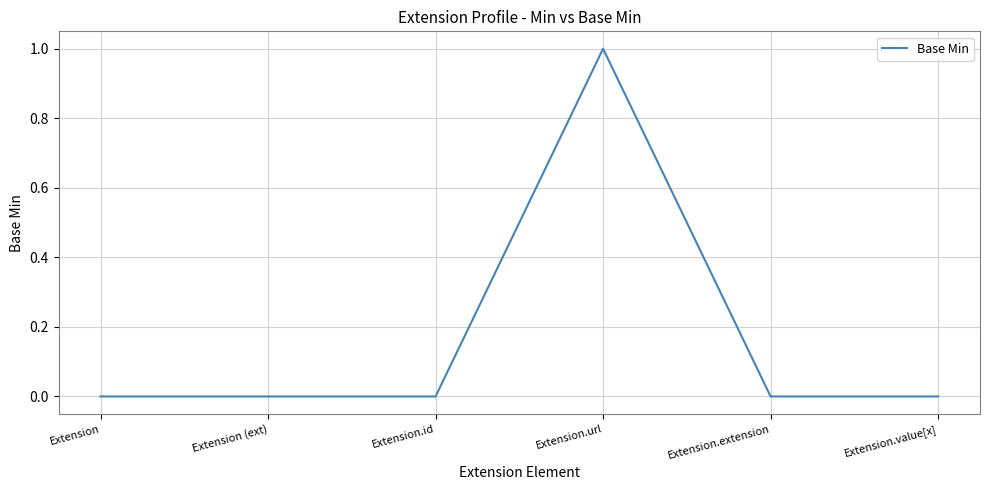

What is the change in value from Extension to Extension.url?

+1